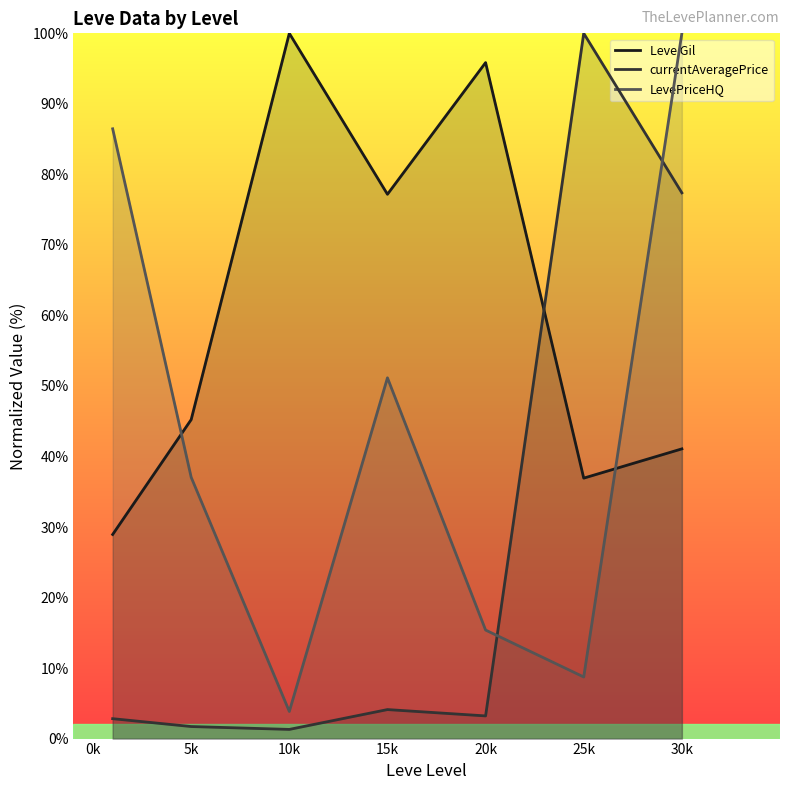

At which label does currentAveragePrice first exceed 3?

15k